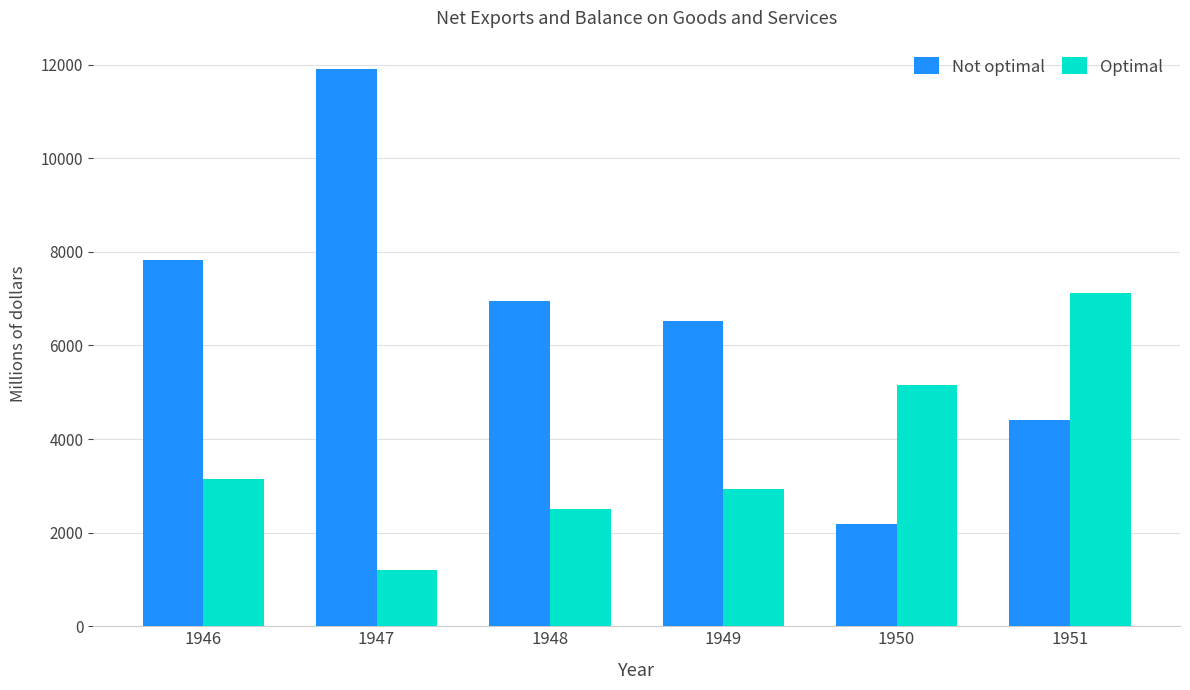

Which series has the largest total across all categories?

Not optimal